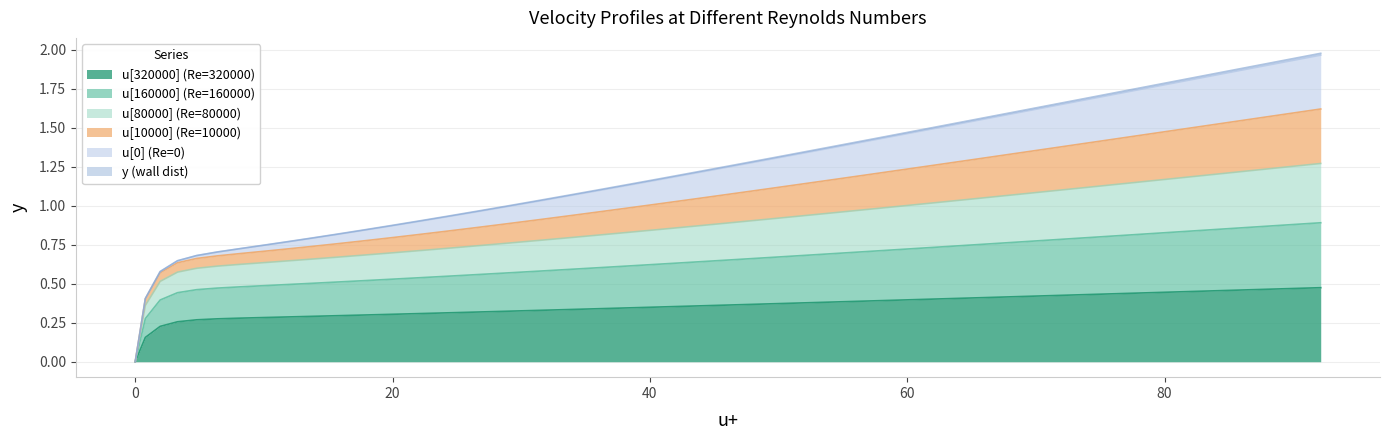

Does the chart display data point markers on the line(s)?

No